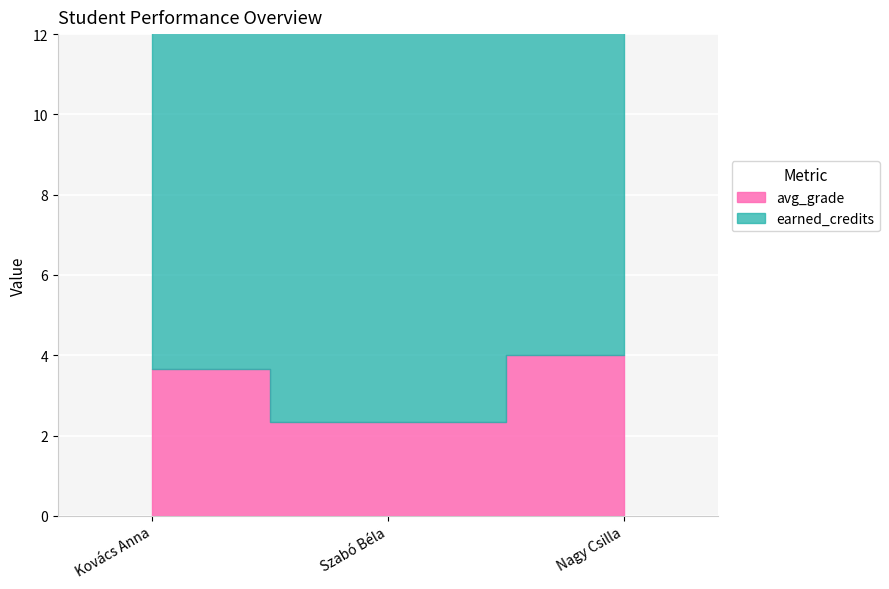

What is the sum of all earned_credits values?

30.0